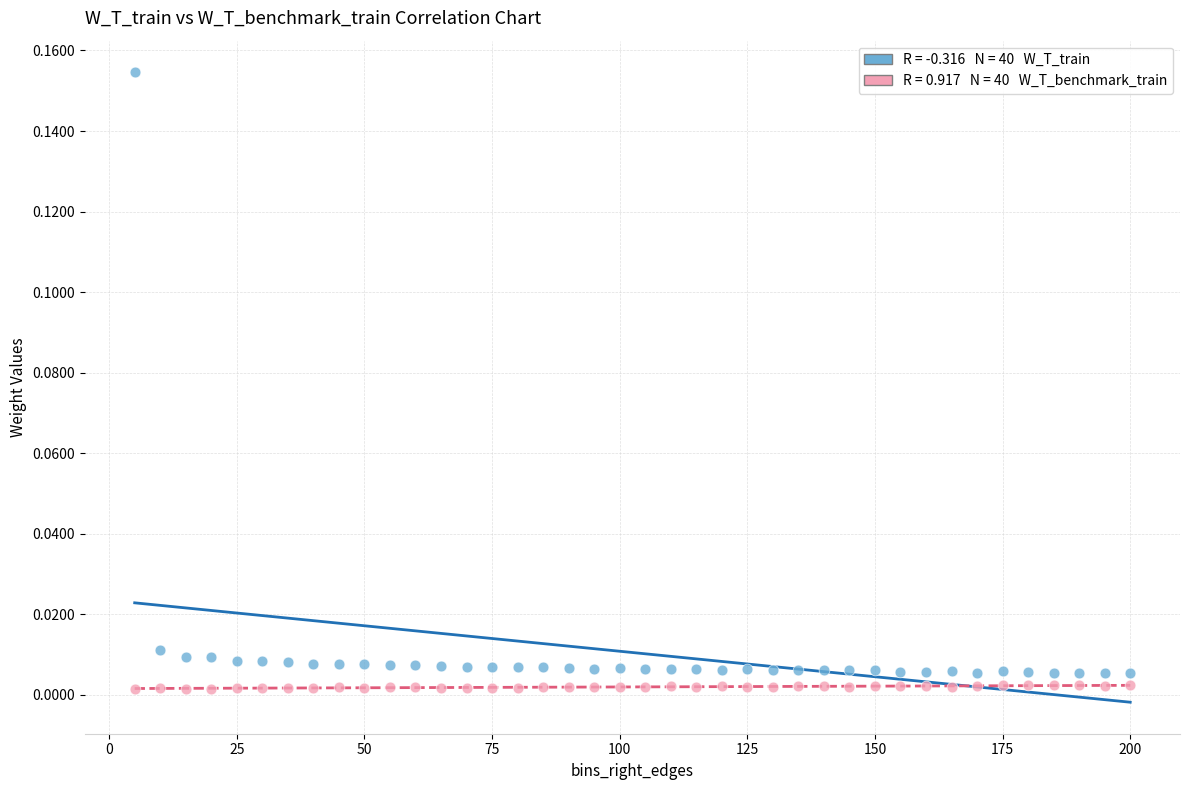

Across all data points, what is the range of X values (max minus min)?

195.0